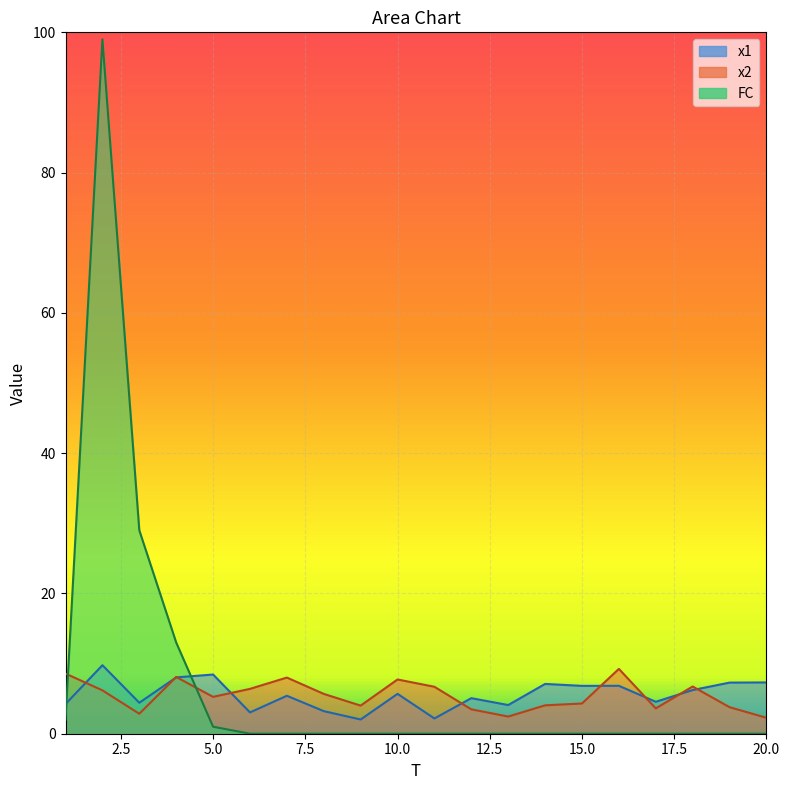

Rank the series at 19 from highest to lowest value.

x1, x2, FC